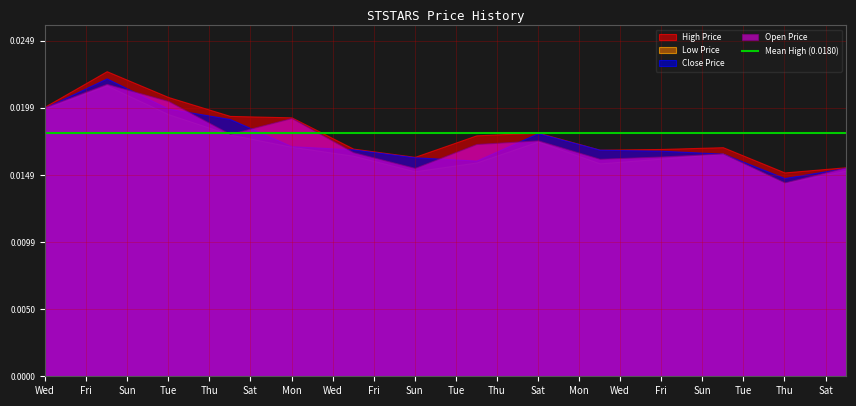

What is the total value across all series at 2023-06-14?

0.1